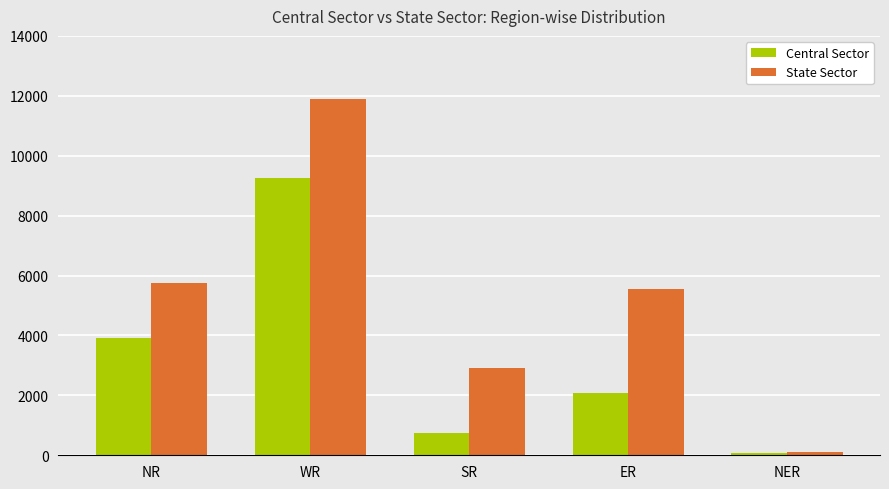

True or false: State Sector has a value of 110 at NER.

True